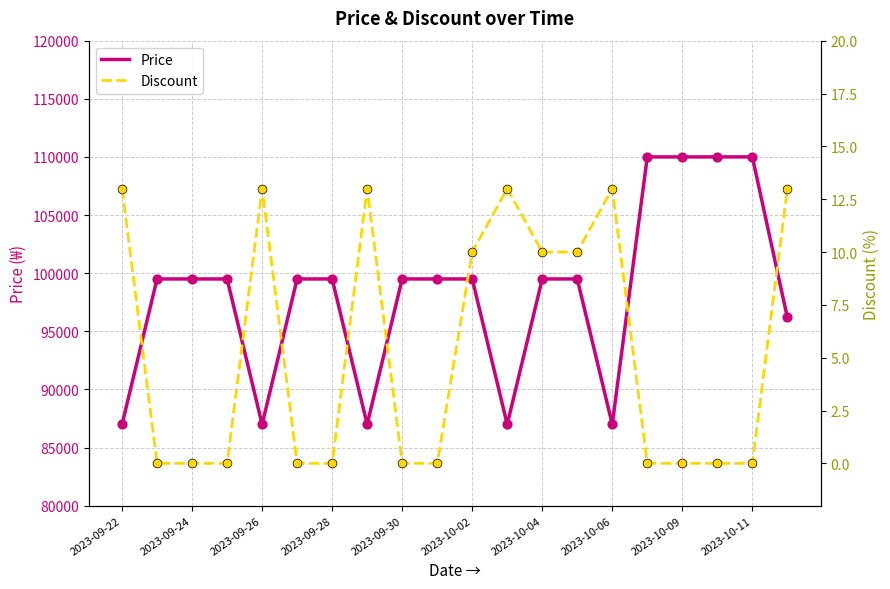

What are all the series names shown in the legend?

Price, Discount